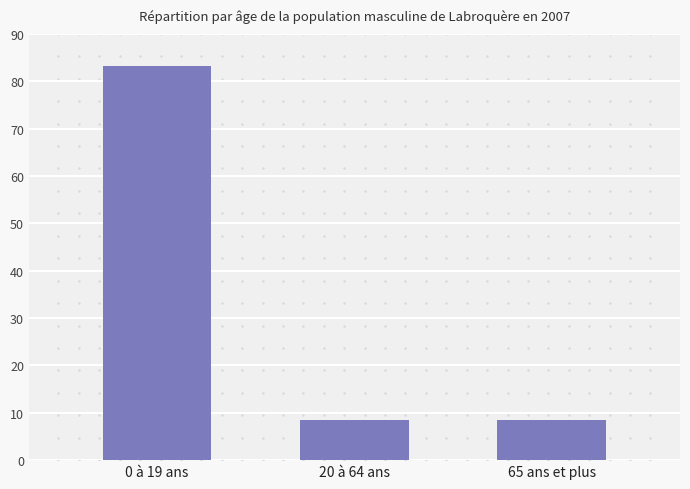

True or false: the data shows 8.5 at 20 à 64 ans.

True